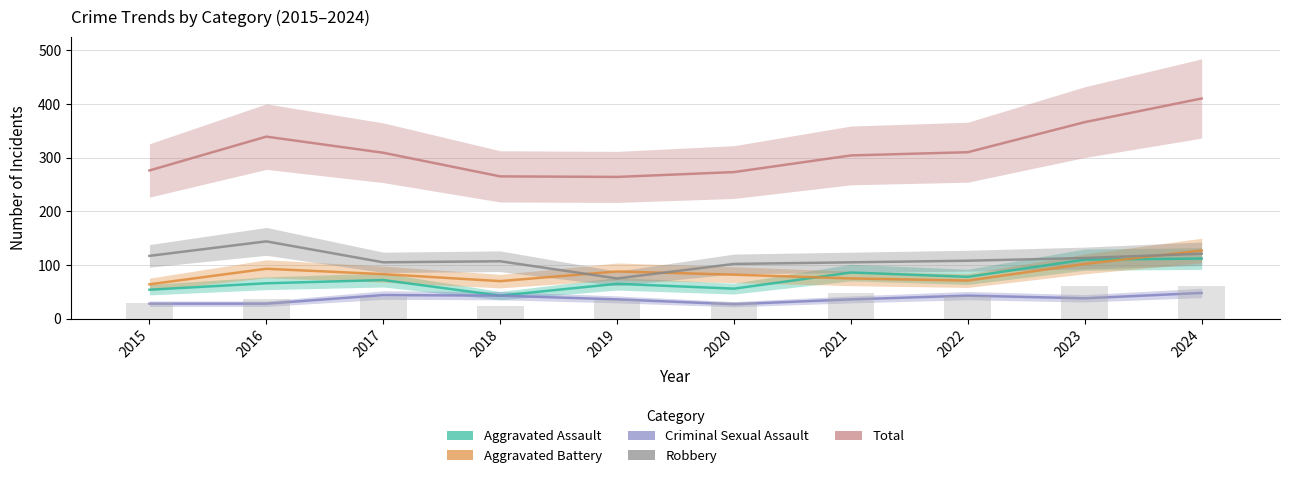

What is the value of the Total bar at the 8th from the left?

310